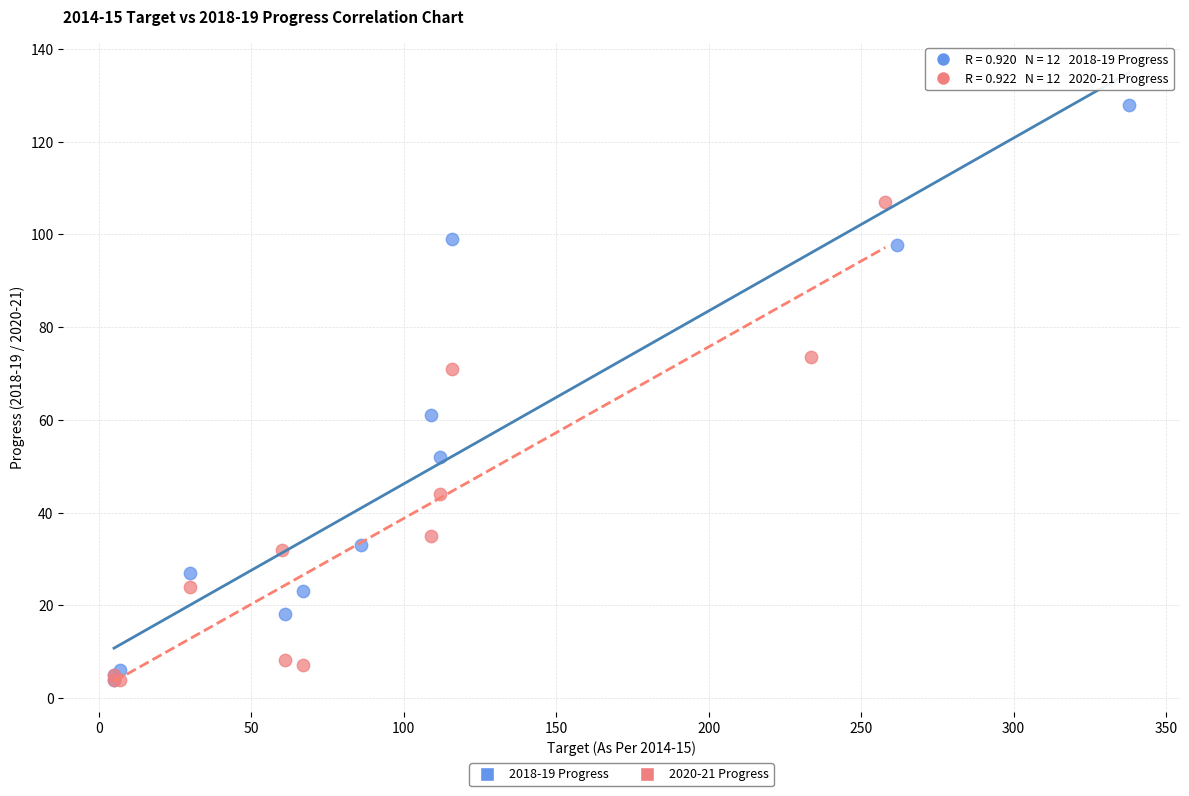

Which series has the largest Y range (max minus min)?

2018-19 Progress